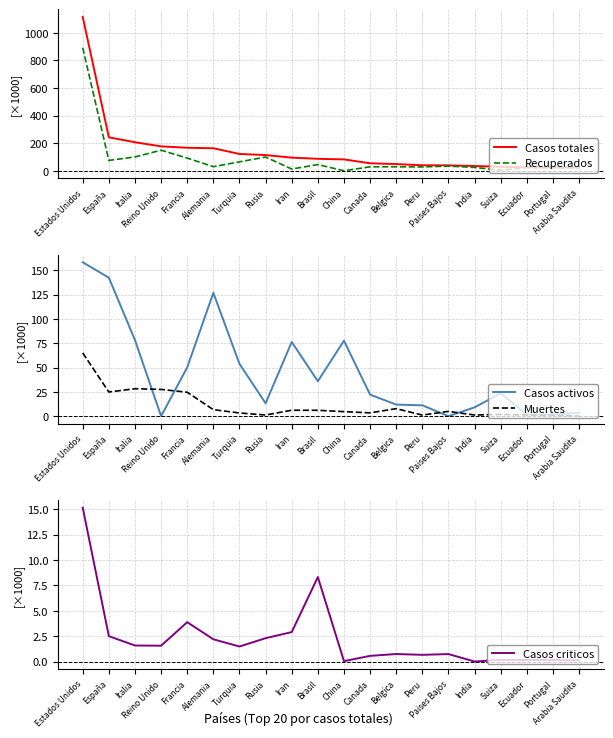

How many categories are shown in the chart?

20